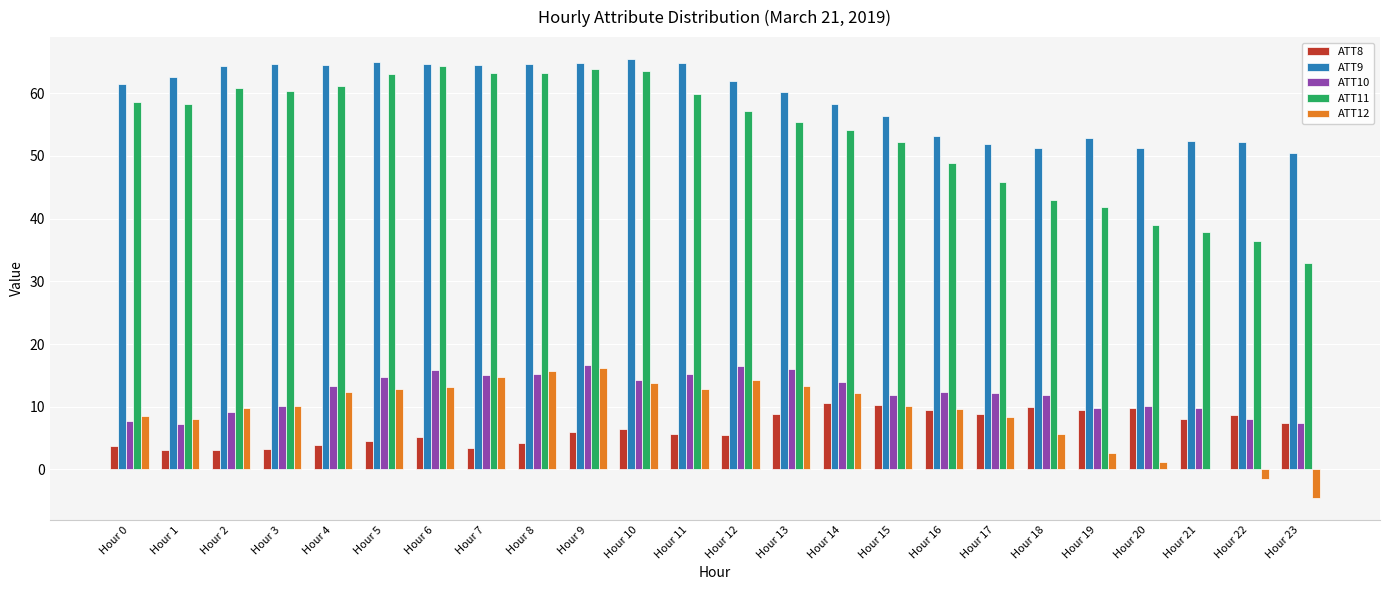

What is the sum of all ATT8 values?

159.5